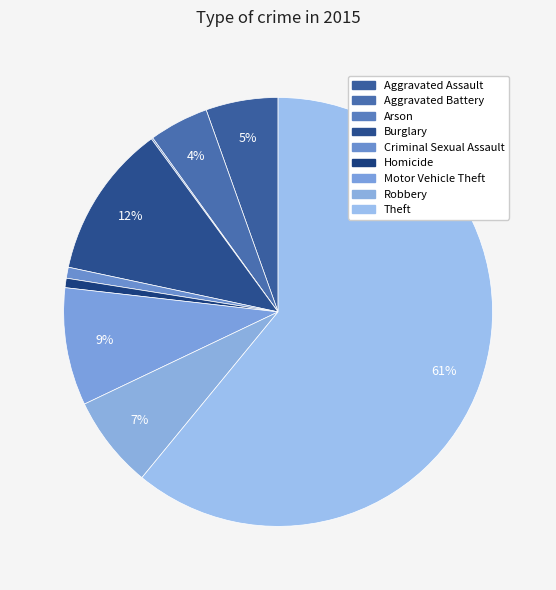

True or false: Aggravated Battery accounts for 4% of the total.

True